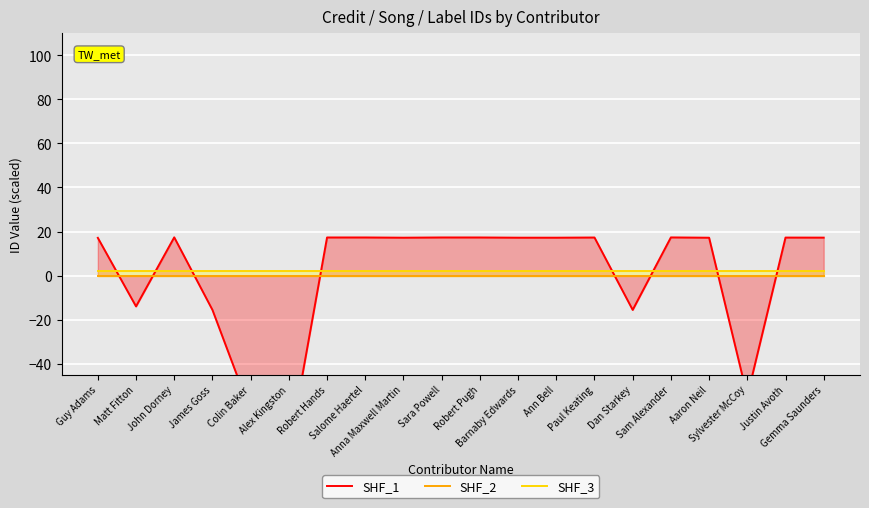

True or false: SHF_2 and SHF_3 intersect in this chart.

False